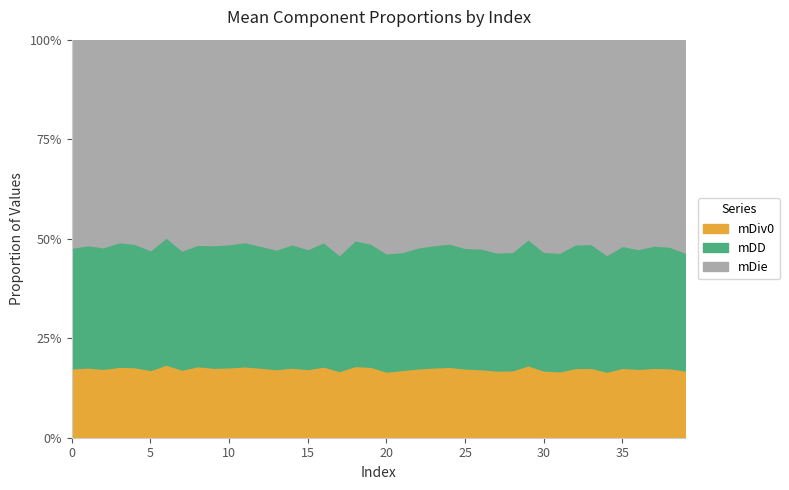

Does the chart have visible grid lines?

Yes